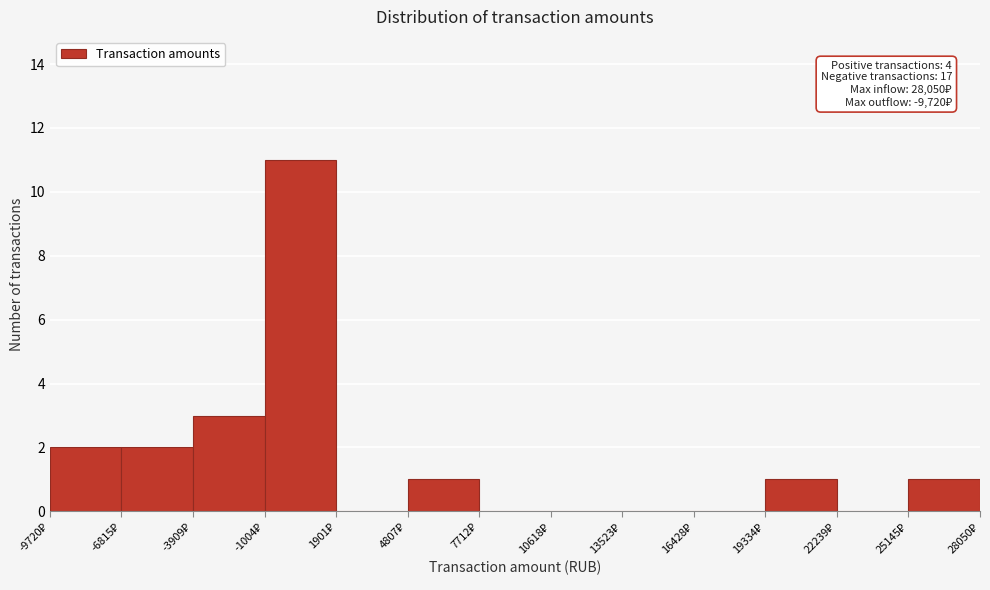

What is the sum of all values?

21